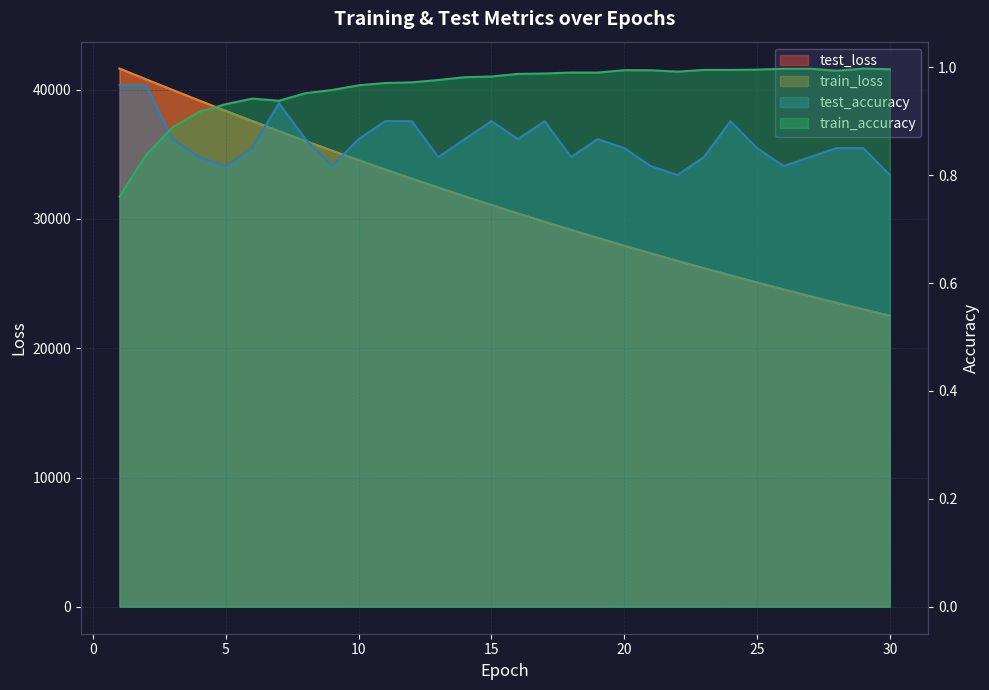

Reading left to right, list all the values displayed in this chart.

test_loss: 41621.8	40791.5	39969.7	39156.7	38355.3	37566.1	36787.3	36026.8	35284.0	34546.3	33825.4	33120.5	32428.9	31747.3	31079.5	30426.6	29784.2	29156.8	28540.1	27935.7	27341.5	26762.4	26192.6	25633.8	25087.7	24552.6	24027.7	23511.5	23007.1	22514.4
train_loss: 41633.0	40797.6	39970.6	39155.2	38352.5	37562.9	36787.4	36025.2	35277.8	34543.5	33823.1	33116.7	32423.6	31743.6	31076.9	30422.9	29781.7	29152.9	28536.5	27932.1	27339.6	26758.8	26189.5	25631.5	25084.8	24548.9	24023.7	23509.1	23004.6	22510.5
test_accuracy: 1.0	1.0	0.9	0.8	0.8	0.9	0.9	0.9	0.8	0.9	0.9	0.9	0.8	0.9	0.9	0.9	0.9	0.8	0.9	0.9	0.8	0.8	0.8	0.9	0.9	0.8	0.8	0.9	0.9	0.8
train_accuracy: 0.8	0.8	0.9	0.9	0.9	0.9	0.9	1.0	1.0	1.0	1.0	1.0	1.0	1.0	1.0	1.0	1.0	1.0	1.0	1.0	1.0	1.0	1.0	1.0	1.0	1.0	1.0	1.0	1.0	1.0